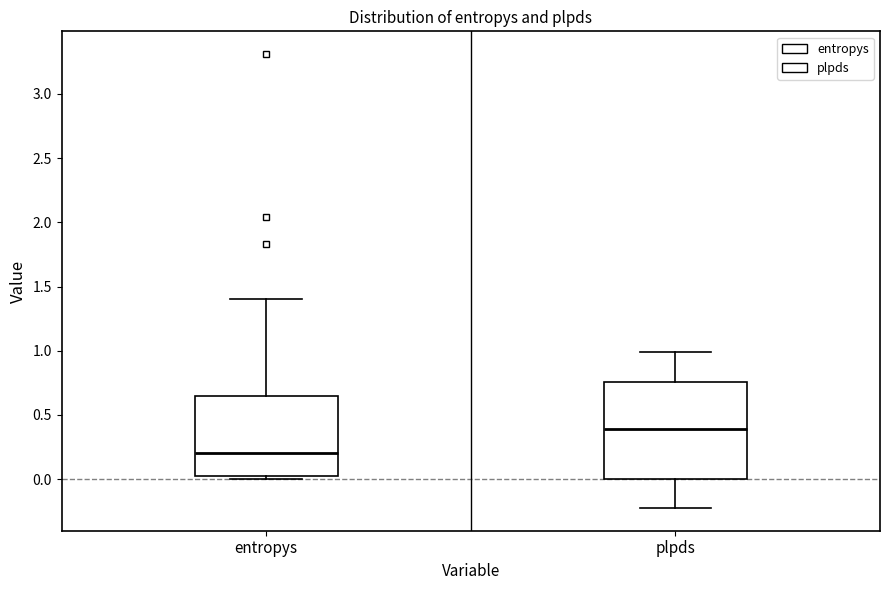

Comparing the boxes themselves (not the whiskers), which one is the tallest?

plpds